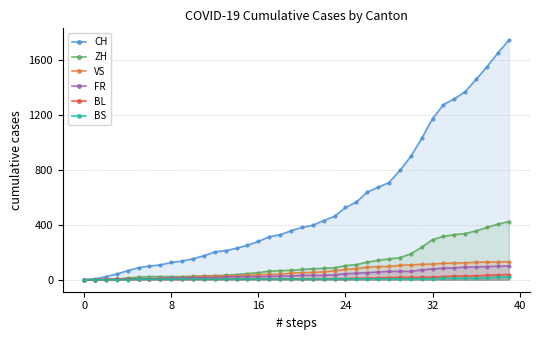

What is the total value across all series at 21?

576